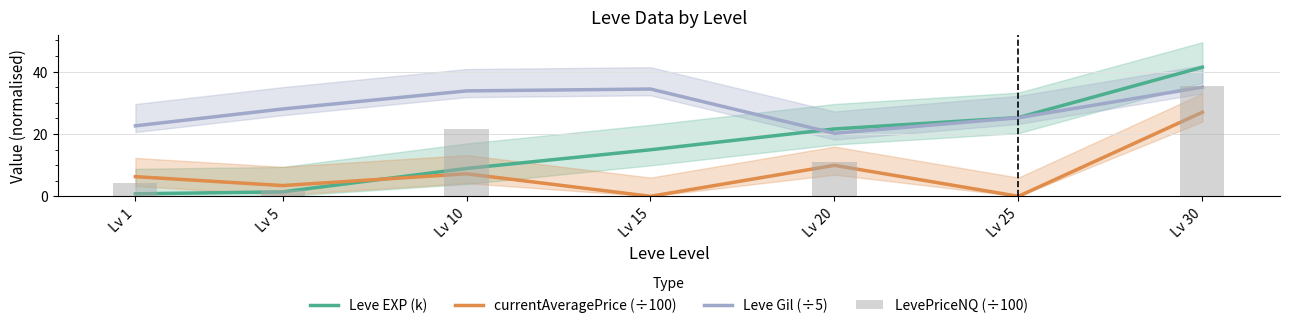

Read the currentAveragePrice (÷100) value at Lv 30.

27.0